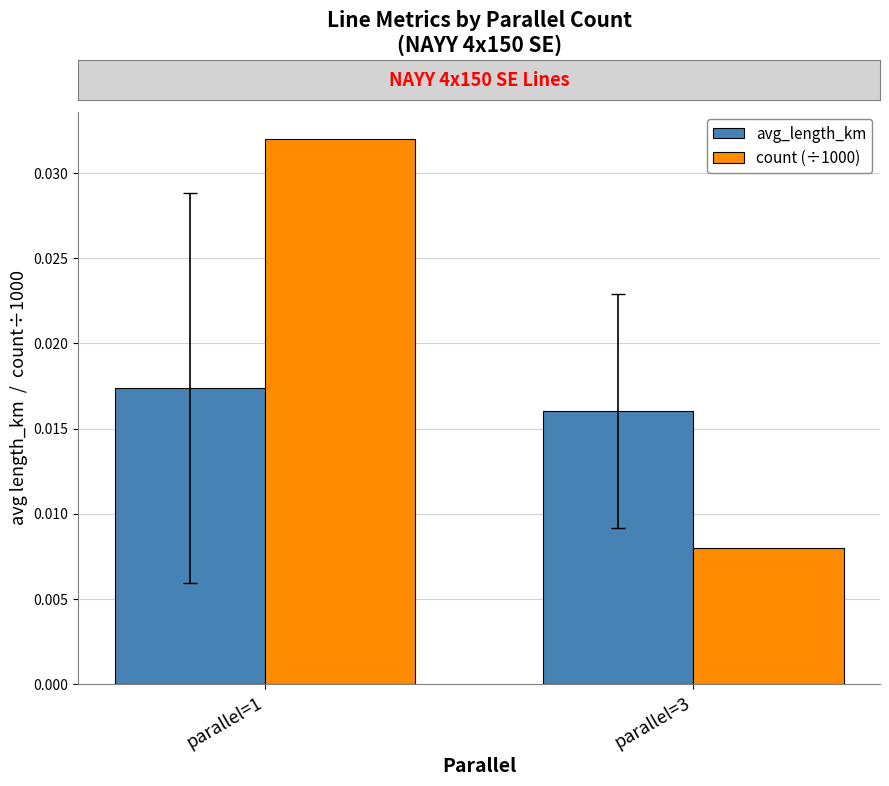

Is the value of count (÷1000) at parallel=3 greater than the value of avg_length_km at parallel=3?

No